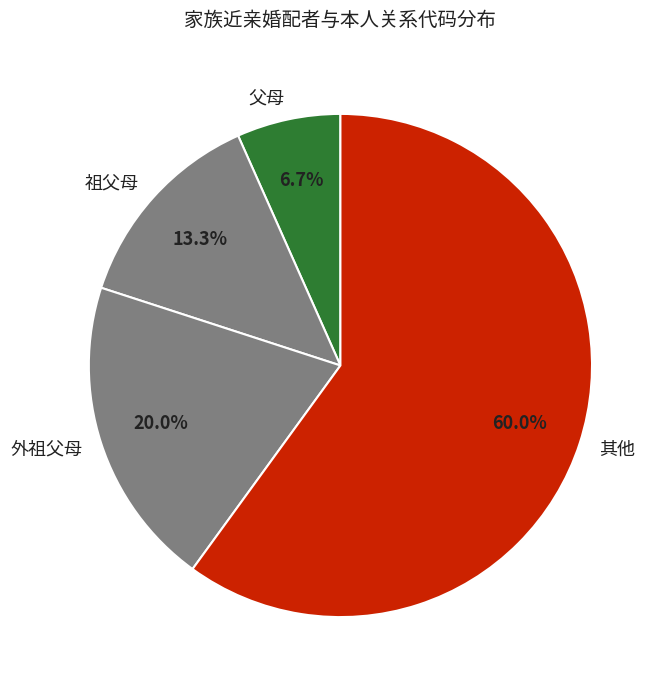

Is it true that 父母 is 7% of the pie?

True